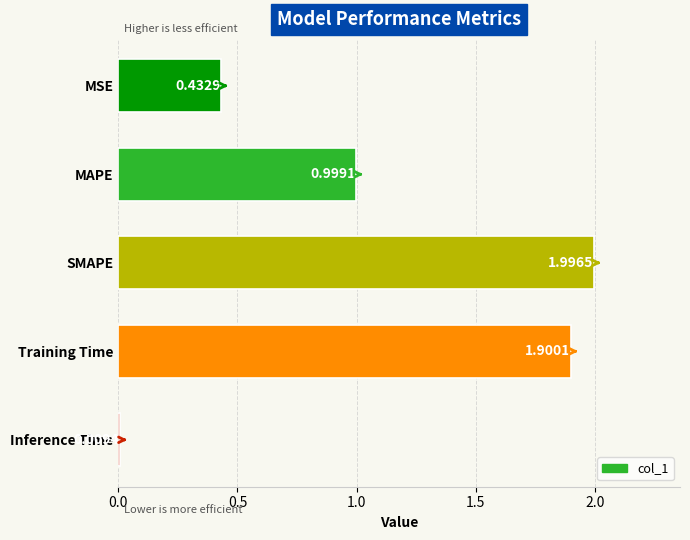

At which label is the value closest to 1?

MAPE